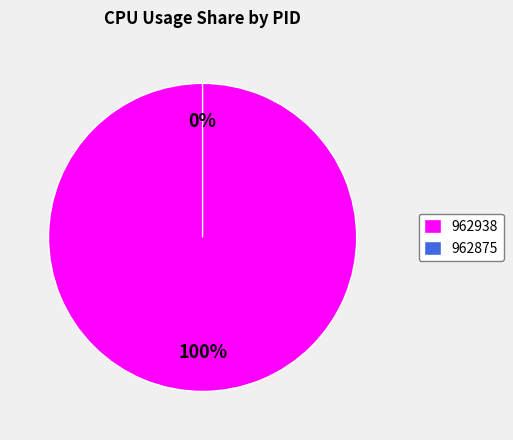

Do 962875 and 962938 together represent more than half of the pie?

Yes